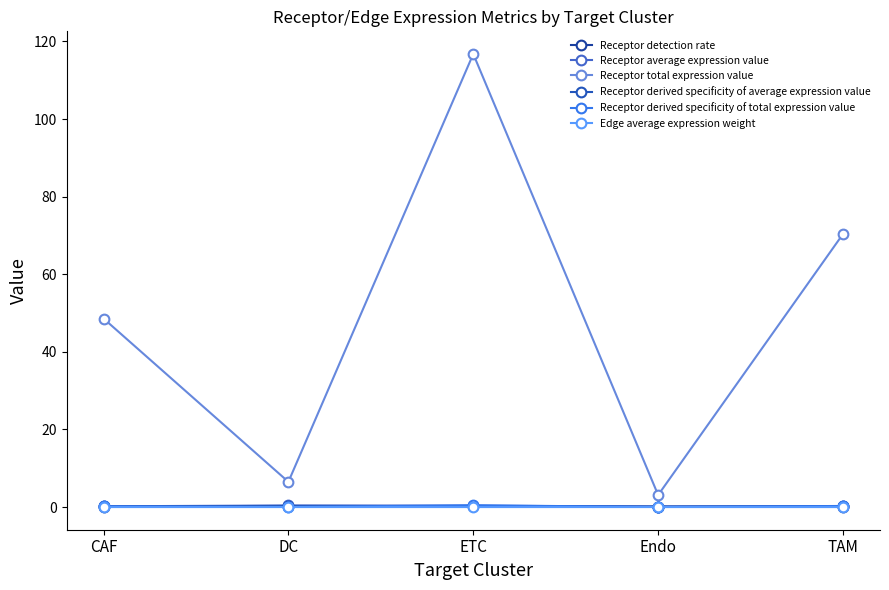

Read the Receptor total expression value value at TAM.

70.4